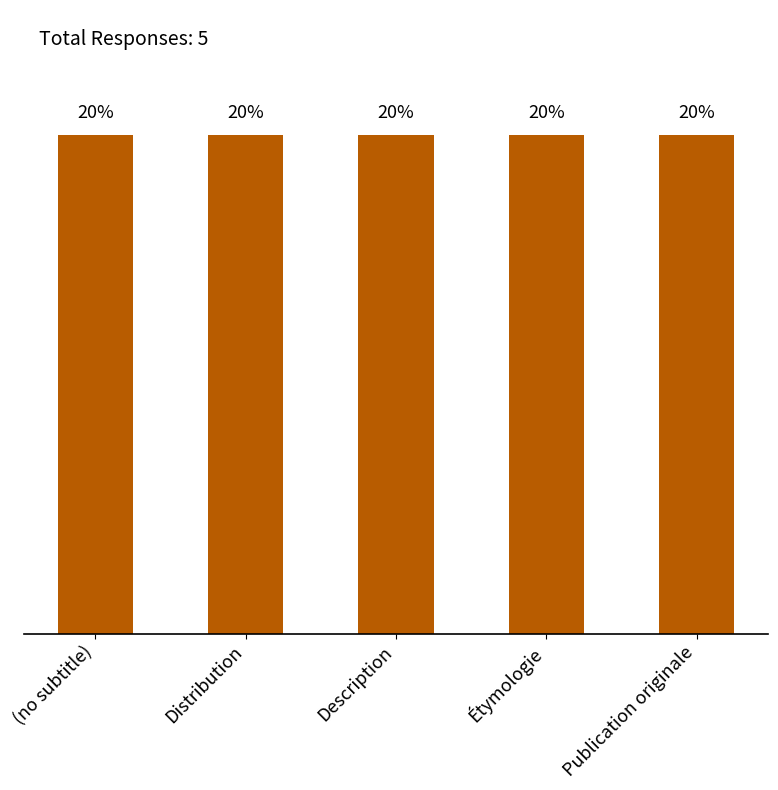

What value does the data have at Publication originale?

1